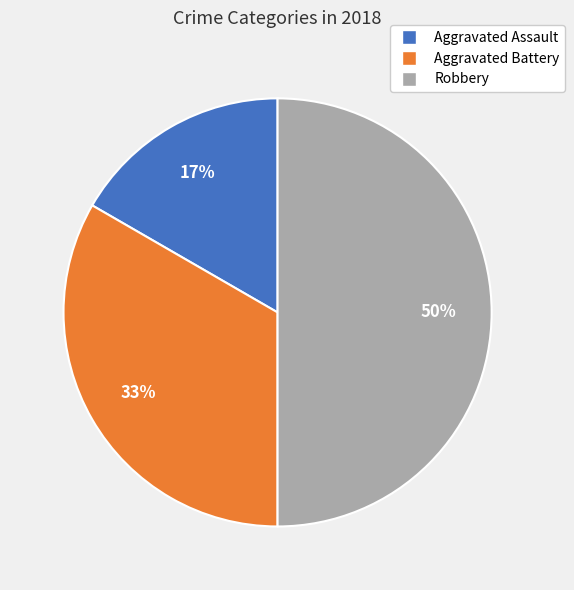

Rank the categories by value from lowest to highest.

Aggravated Assault, Aggravated Battery, Robbery